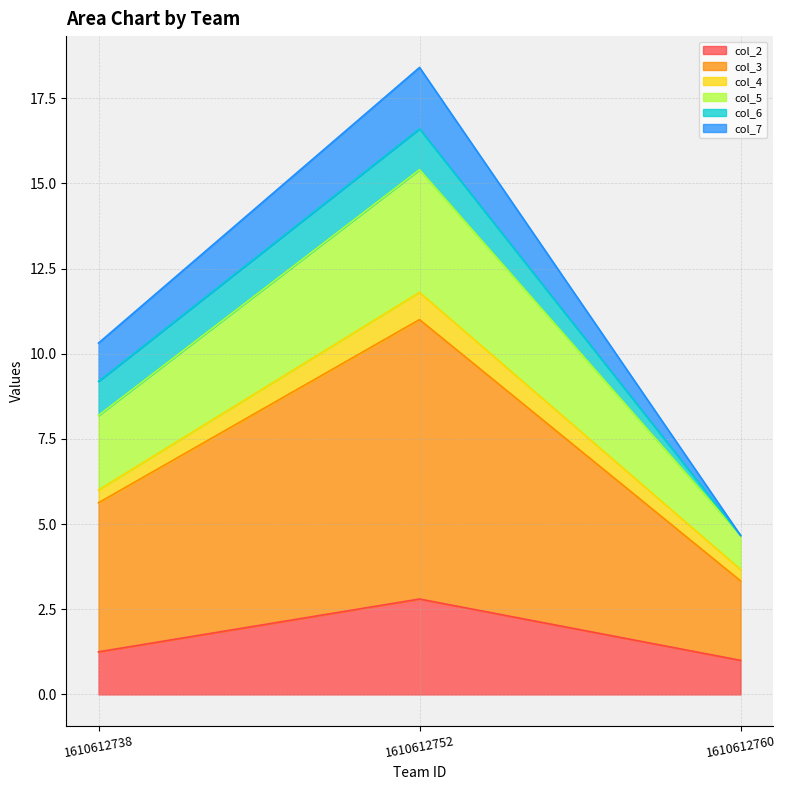

Does the chart have visible grid lines?

Yes